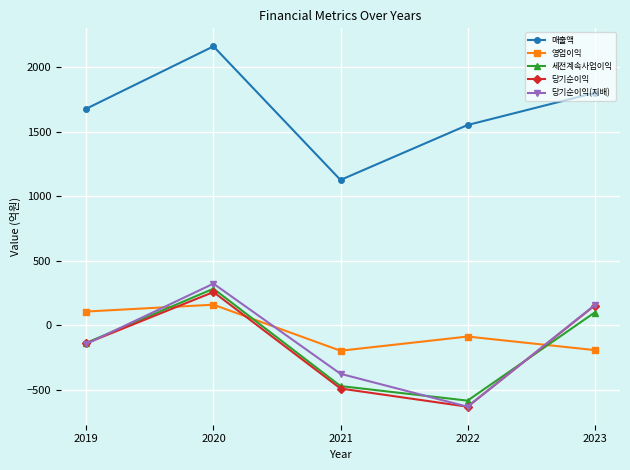

At how many categories does at least one series exceed 1476?

4